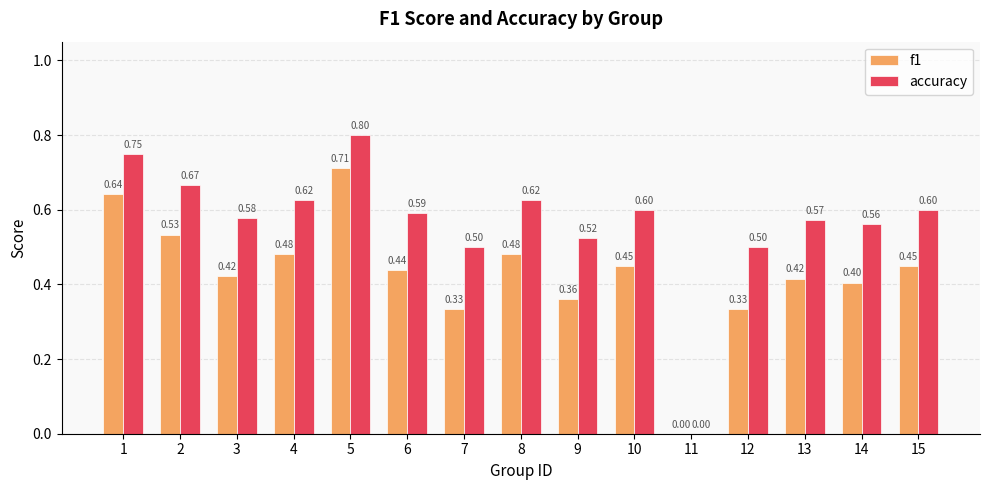

Which series changed the most between 4 and 15?

f1